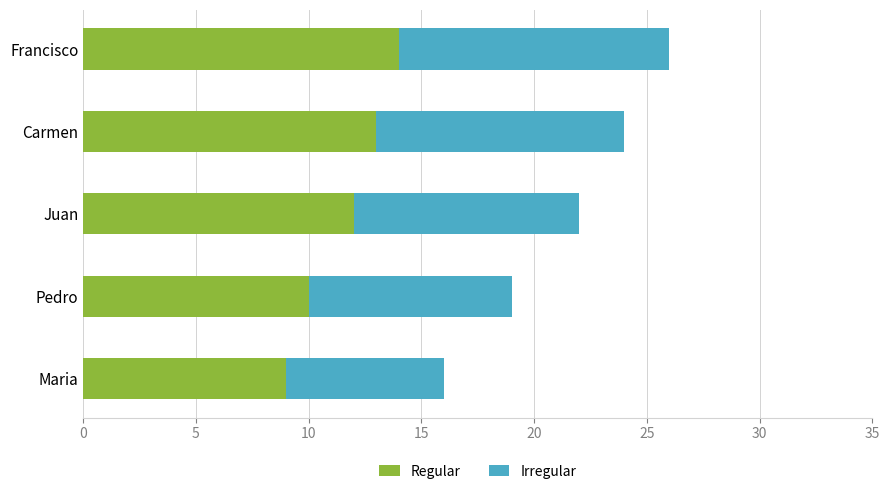

What are all the series names shown in the legend?

Regular, Irregular